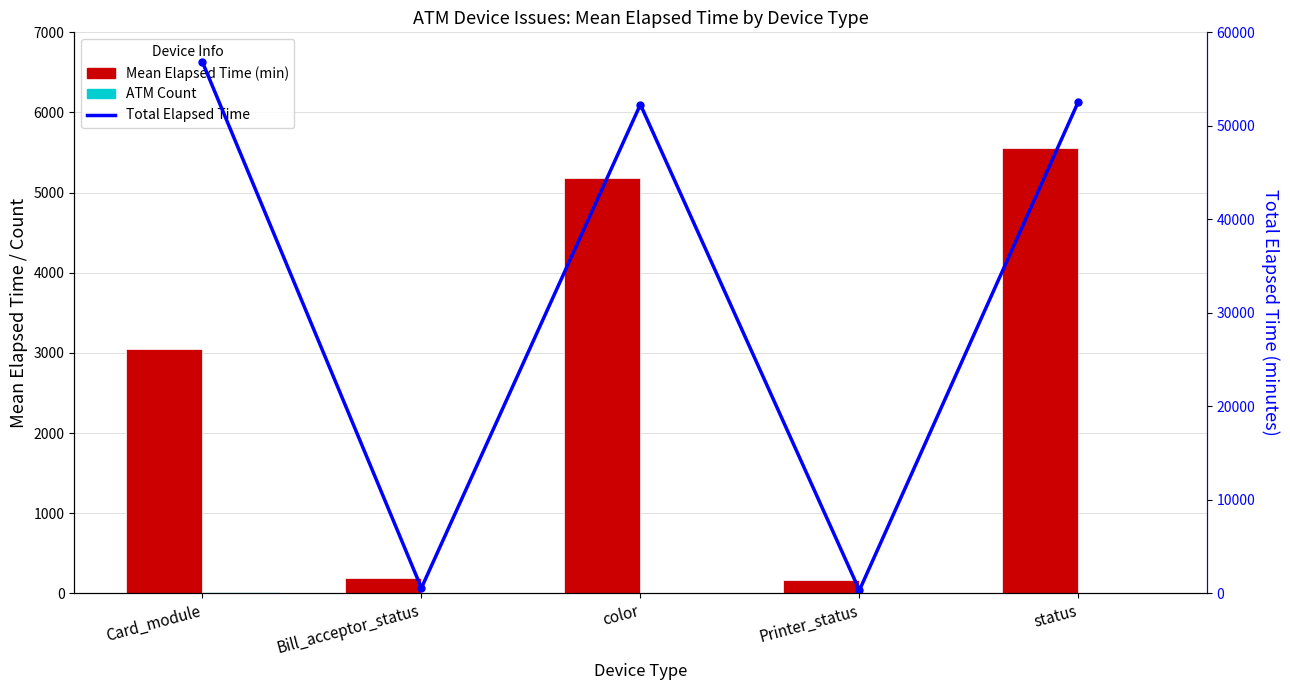

True or false: ATM Count has a value of 3 at Printer_status.

False